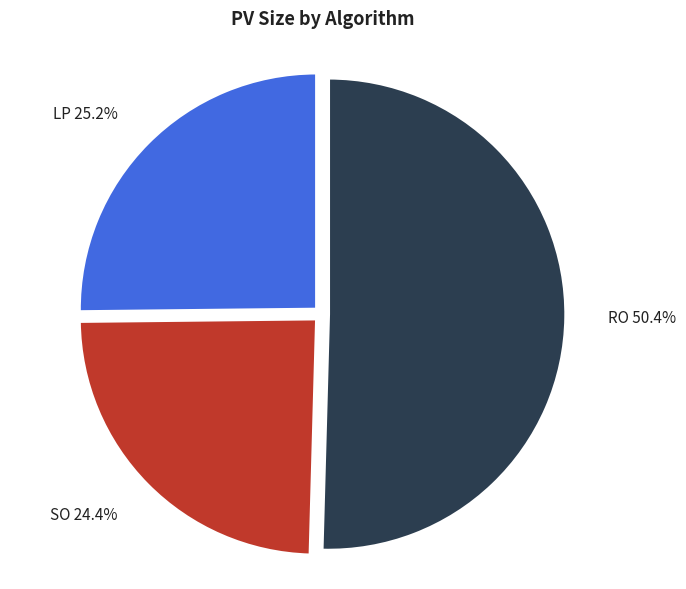

Is RO the majority of the pie?

Yes